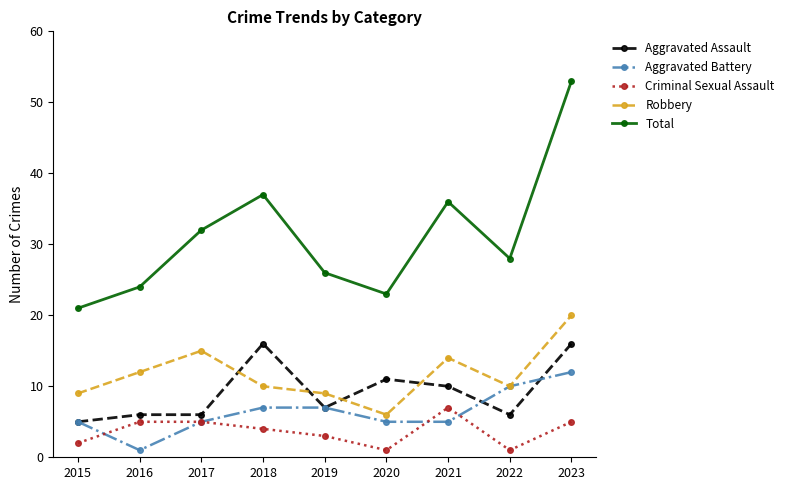

What is the maximum value shown in the chart?

53